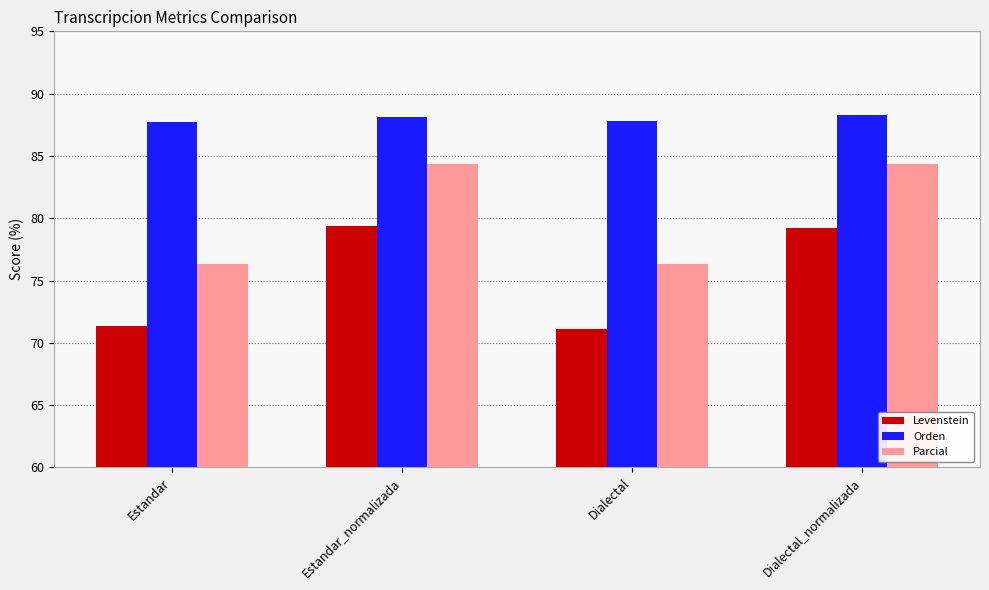

What position from the right is Dialectal_normalizada?

1